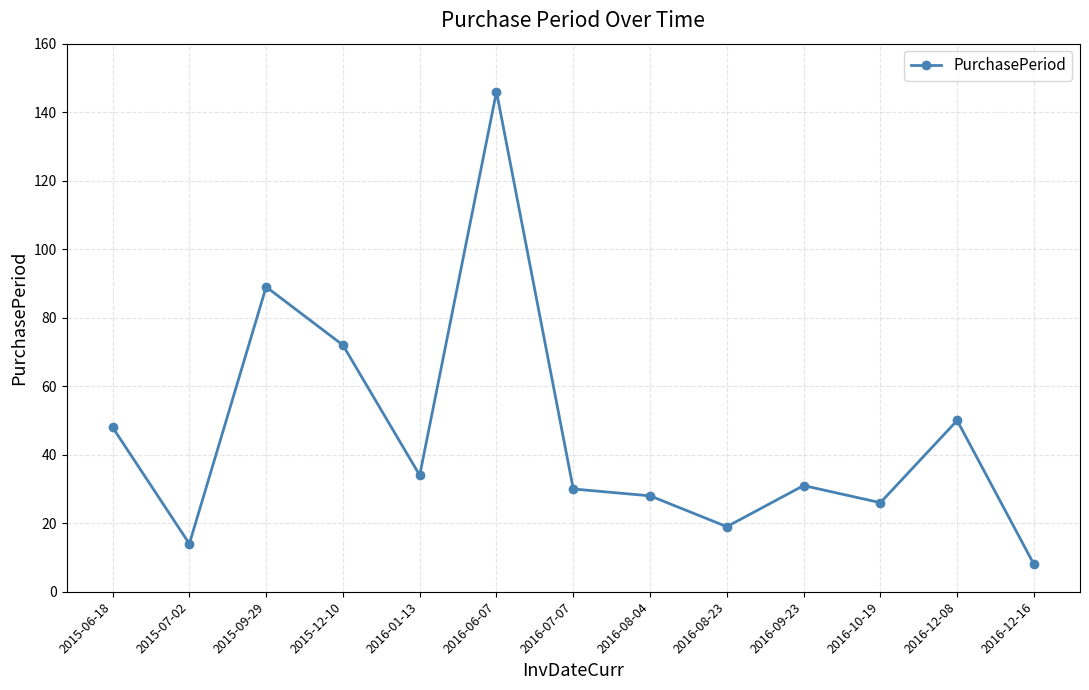

How many series are shown in this chart?

1